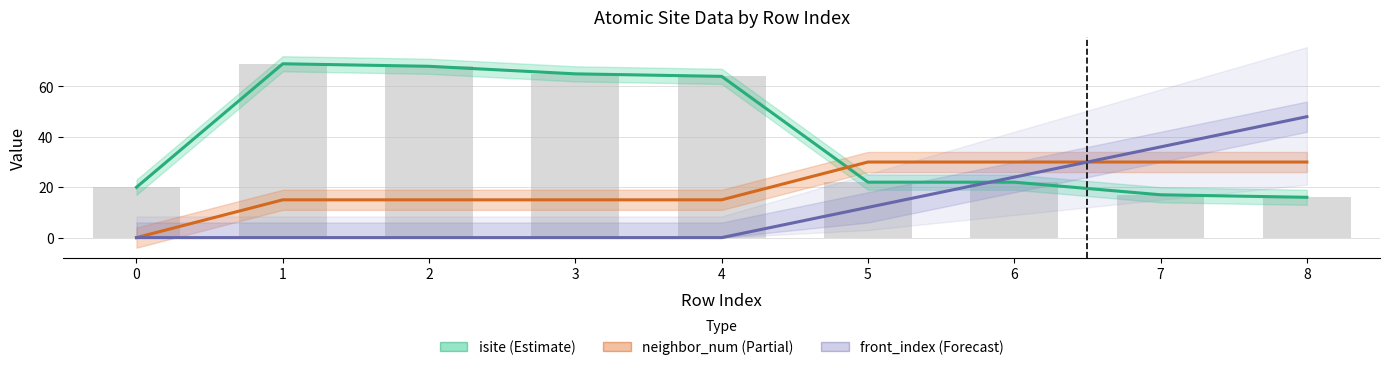

At which label is neighbor_num (Partial) closest to 15?

1